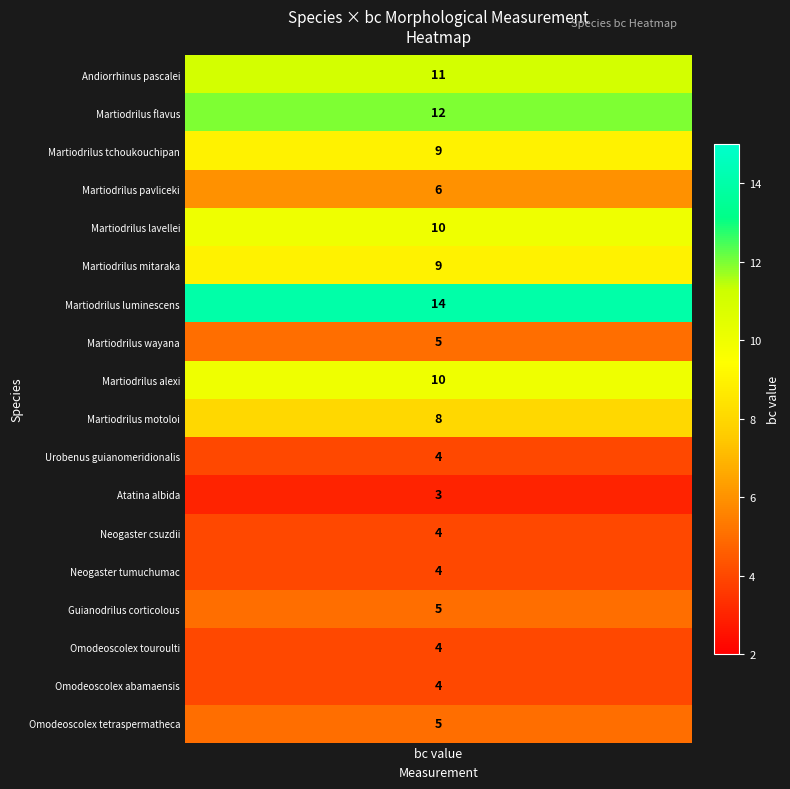

What is the difference between the second highest and minimum values?

9